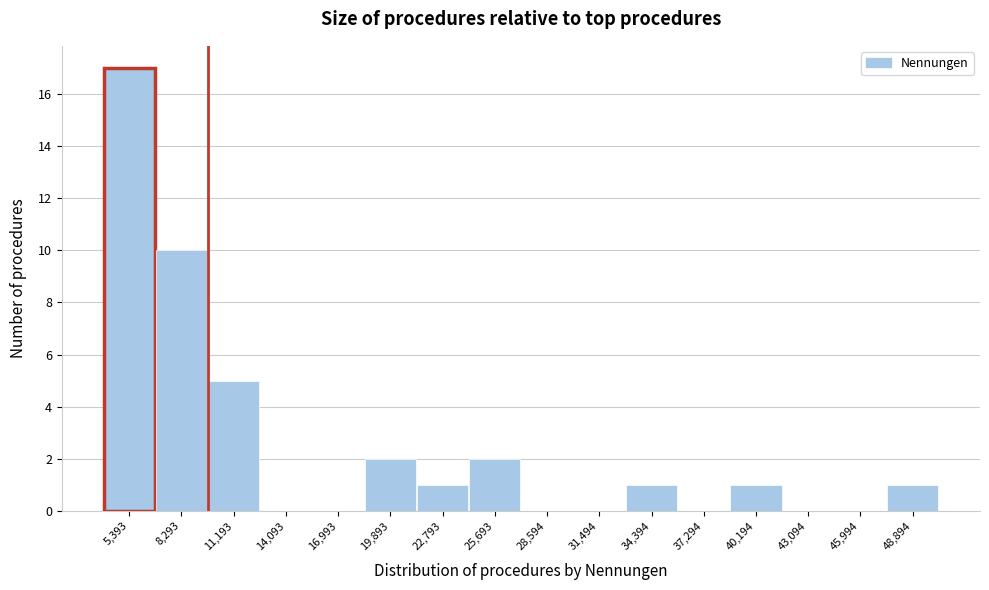

Reading left to right, list all the values displayed in this chart.

5,393=17	8,293=10	11,193=5	14,093=0	16,993=0	19,893=2	22,793=1	25,693=2	28,594=0	31,494=0	34,394=1	37,294=0	40,194=1	43,094=0	45,994=0	48,894=1